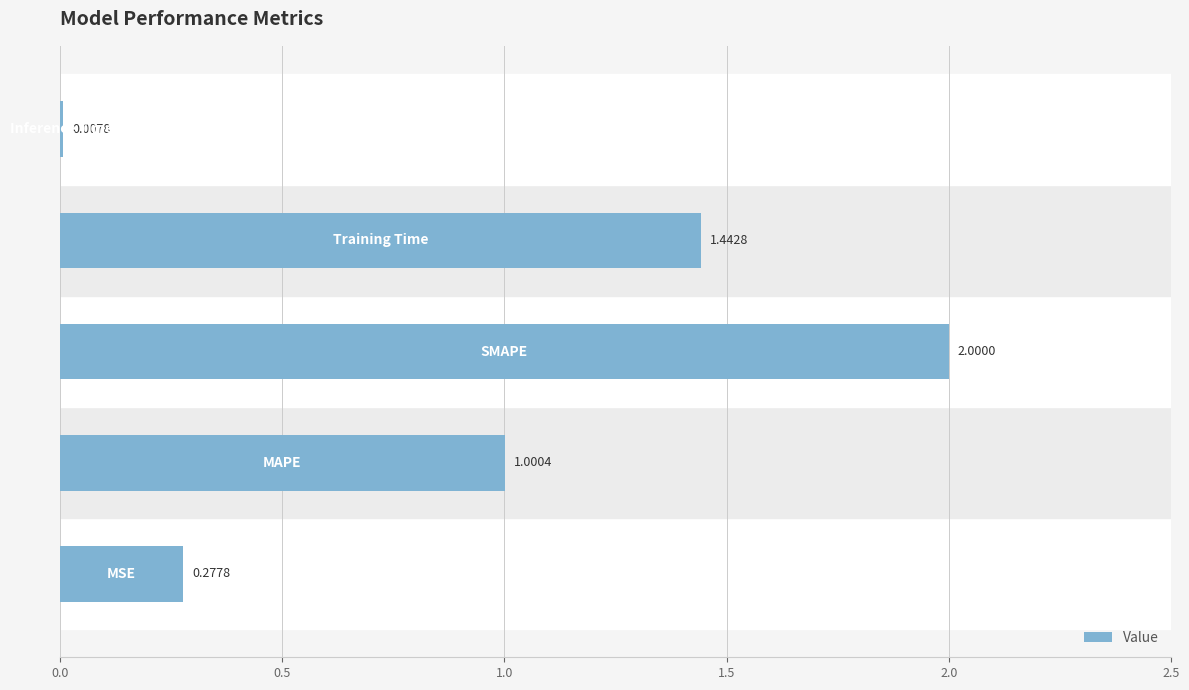

What is the sum of all values?

4.7